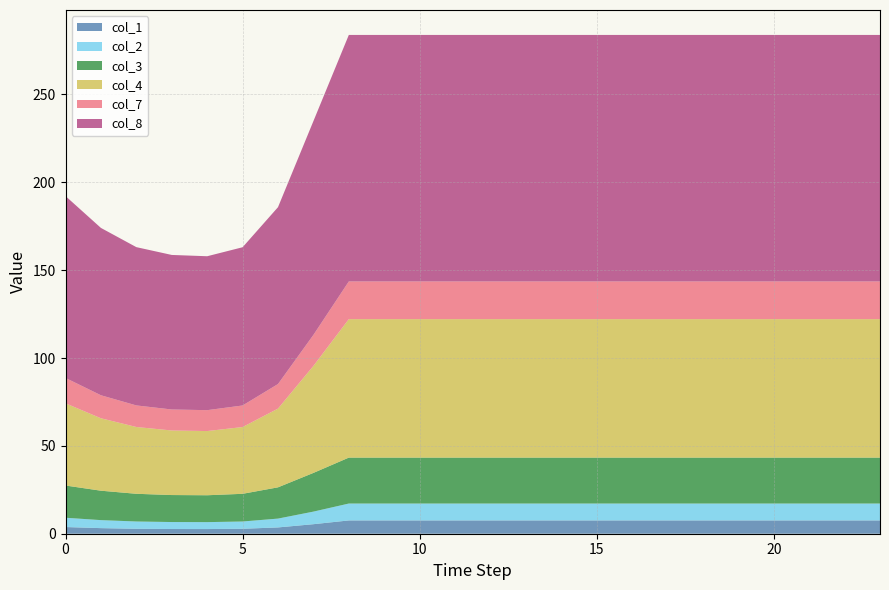

Reading left to right, what are all the values shown in this chart?

1: 0=3.8	1=3.2	2=2.8	3=2.7	4=2.7	5=2.8	6=3.6	7=5.4	8=7.6	9=7.6	10=7.6	11=7.6	12=7.6	13=7.6	14=7.6	15=7.6	16=7.6	17=7.6	18=7.6	19=7.6	20=7.6	21=7.6	22=7.6	23=7.6
2: 0=5.3	1=4.6	2=4.1	3=4.0	4=3.9	5=4.1	6=5.0	7=7.2	8=9.6	9=9.6	10=9.6	11=9.6	12=9.6	13=9.6	14=9.6	15=9.6	16=9.6	17=9.6	18=9.6	19=9.6	20=9.6	21=9.6	22=9.6	23=9.6
3: 0=18.3	1=16.7	2=15.8	3=15.4	4=15.3	5=15.8	6=17.8	7=22.0	8=26.1	9=26.1	10=26.1	11=26.1	12=26.1	13=26.1	14=26.1	15=26.1	16=26.1	17=26.1	18=26.1	19=26.1	20=26.1	21=26.1	22=26.1	23=26.1
4: 0=46.8	1=41.2	2=38.0	3=36.7	4=36.5	5=38.0	6=44.8	7=60.9	8=78.8	9=78.8	10=78.8	11=78.8	12=78.8	13=78.8	14=78.8	15=78.8	16=78.8	17=78.8	18=78.8	19=78.8	20=78.8	21=78.8	22=78.8	23=78.8
7: 0=14.4	1=13.1	2=12.3	3=11.9	4=11.9	5=12.3	6=14.0	7=17.7	8=21.5	9=21.5	10=21.5	11=21.5	12=21.5	13=21.5	14=21.5	15=21.5	16=21.5	17=21.5	18=21.5	19=21.5	20=21.5	21=21.5	22=21.5	23=21.5
8: 0=103.5	1=95.2	2=90.1	3=88.0	4=87.6	5=90.1	6=100.7	7=121.7	8=140.3	9=140.3	10=140.3	11=140.3	12=140.3	13=140.3	14=140.3	15=140.3	16=140.3	17=140.3	18=140.3	19=140.3	20=140.3	21=140.3	22=140.3	23=140.3